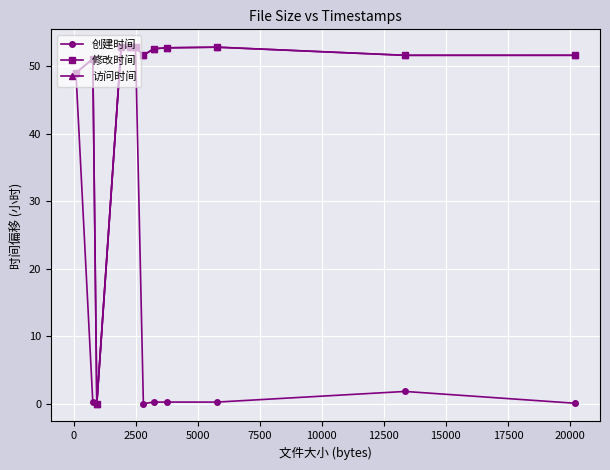

What is the sum of all 创建时间 values?

210.1